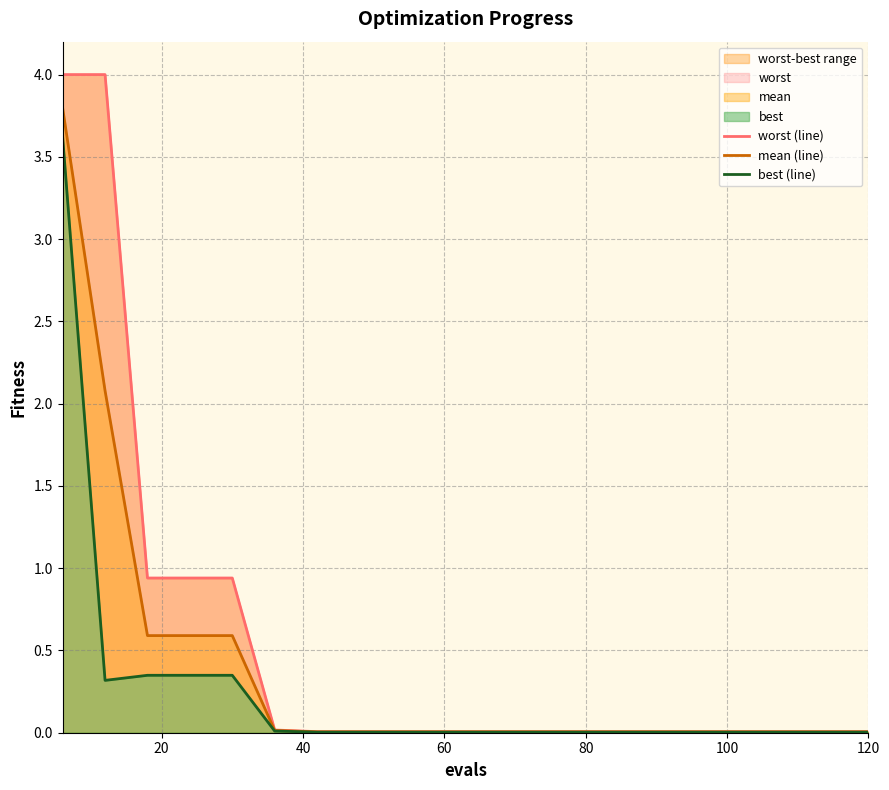

How many lines are shown in the chart?

3